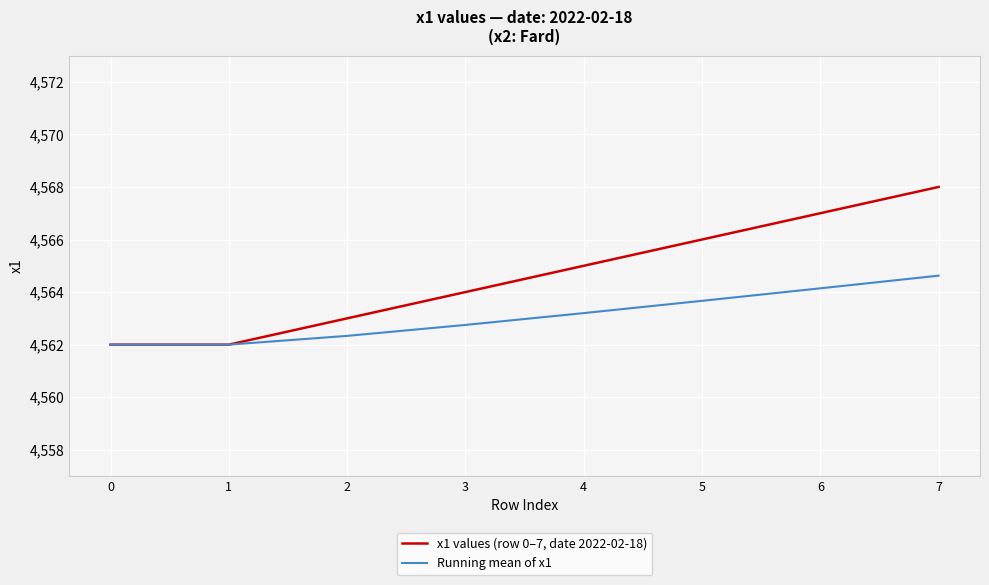

Which series has the widest spread of values?

x1 values (row 0–7, date 2022-02-18)